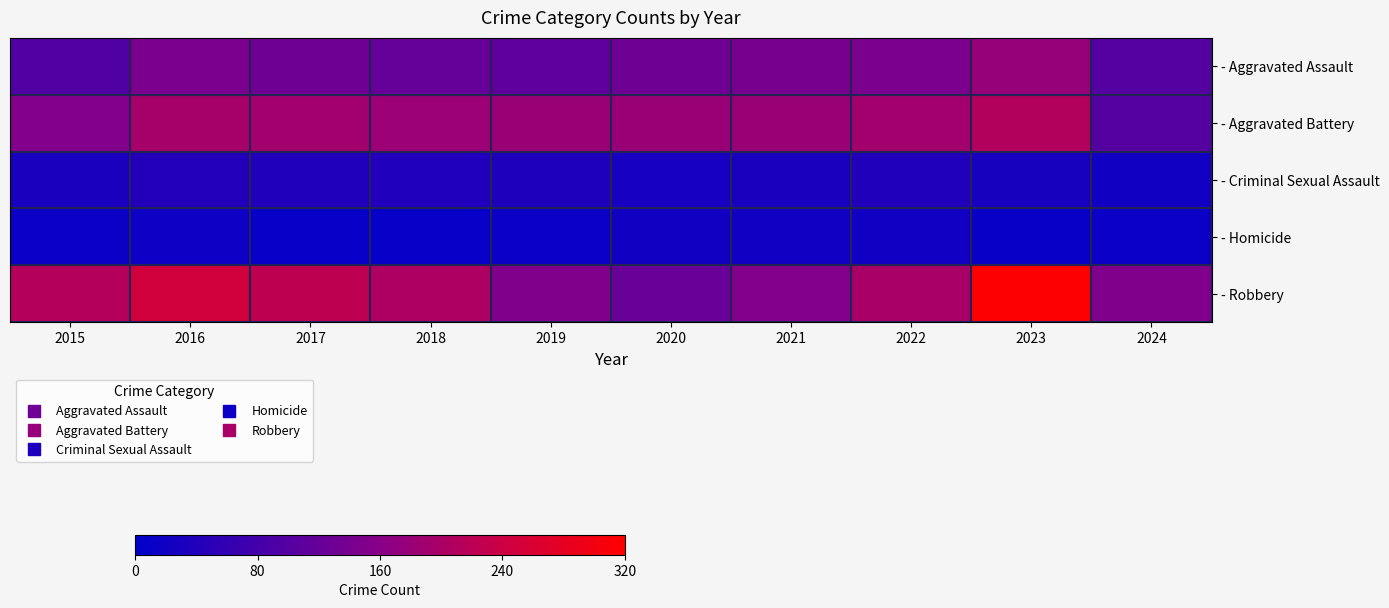

How many series are shown in this chart?

5